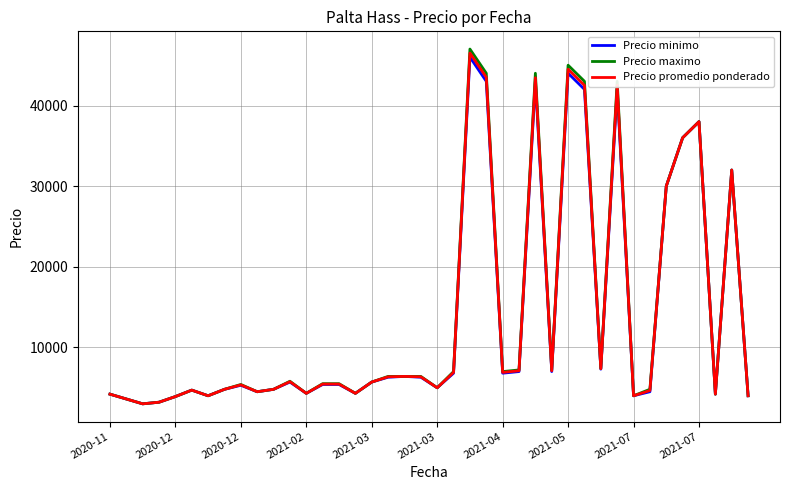

Which series has the widest spread of values?

Precio maximo